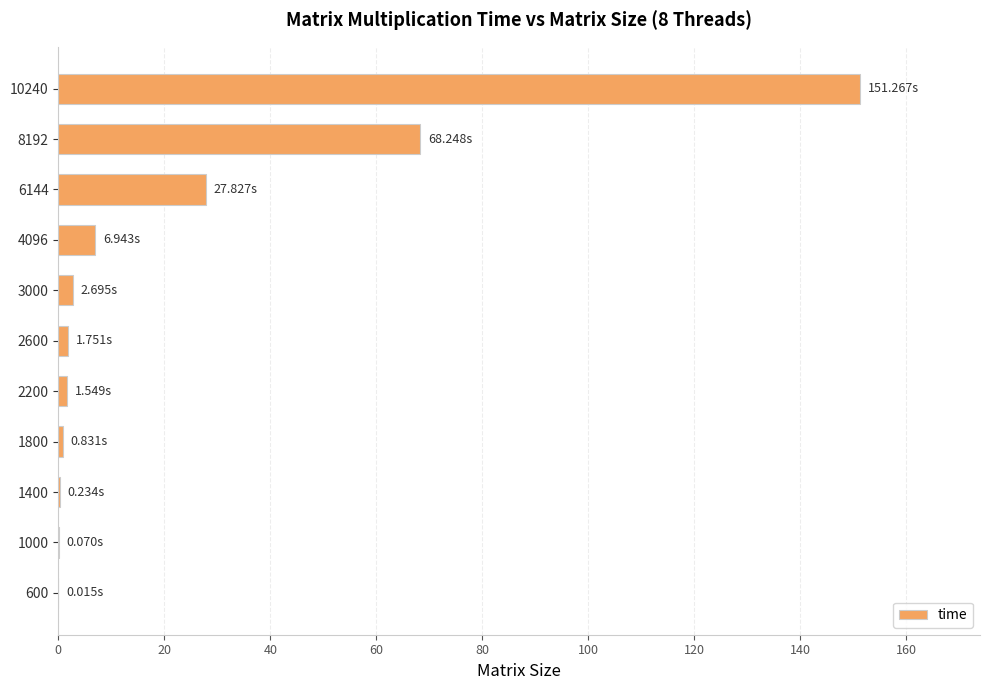

What is the sum of the values at 8192 and 10240?

219.5